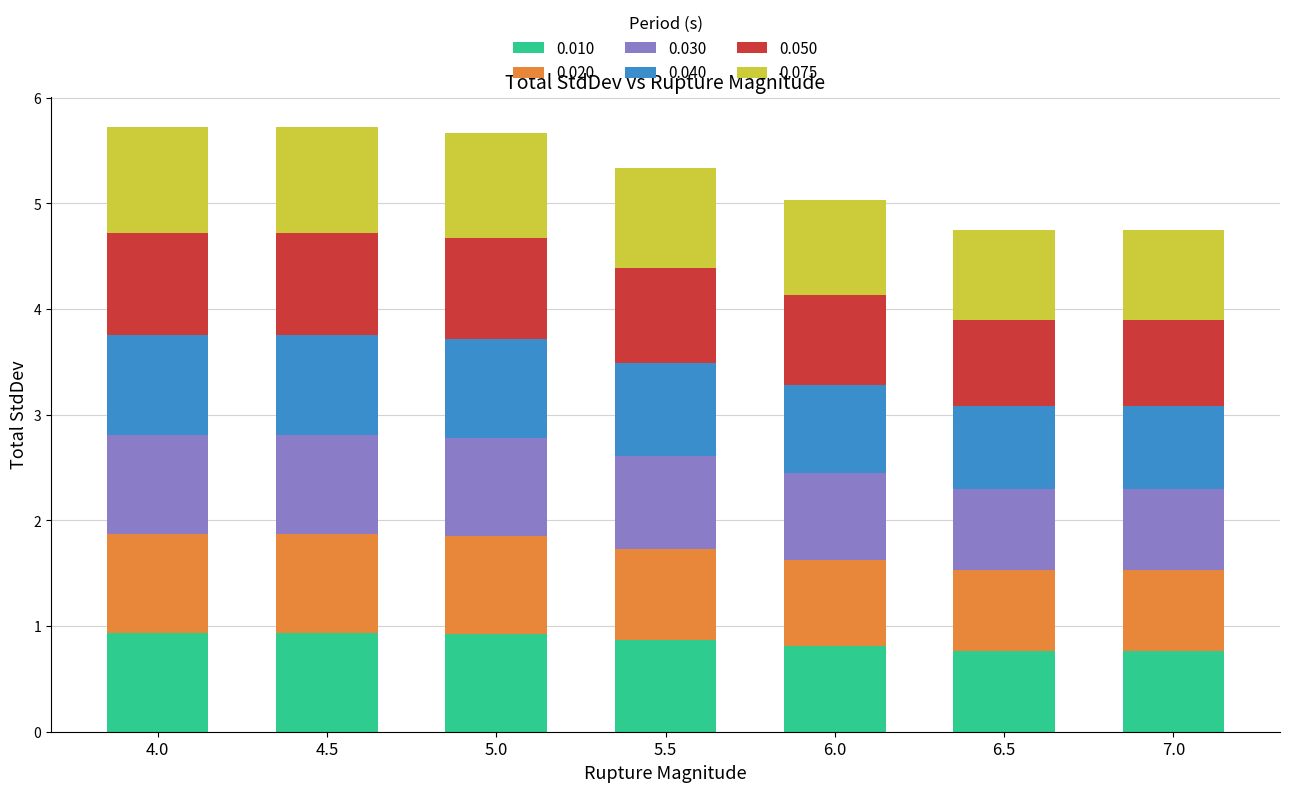

What is the highest value of the 0.010 series?

0.9